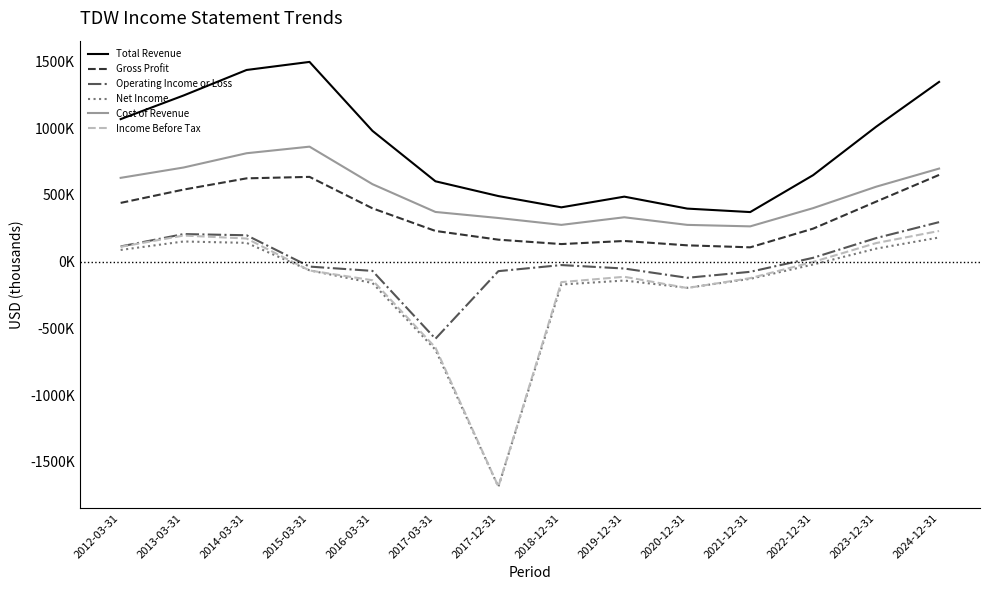

True or false: Operating Income or Loss and Income Before Tax intersect in this chart.

False